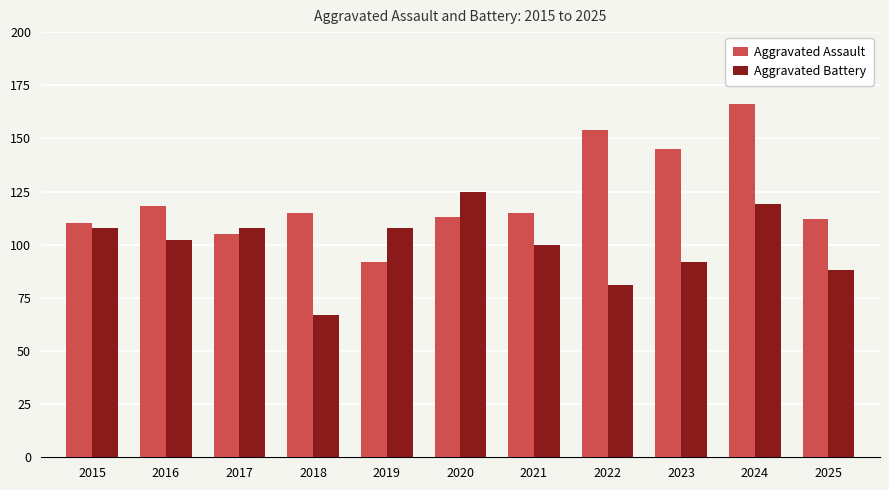

What is the minimum value for Aggravated Battery?

67